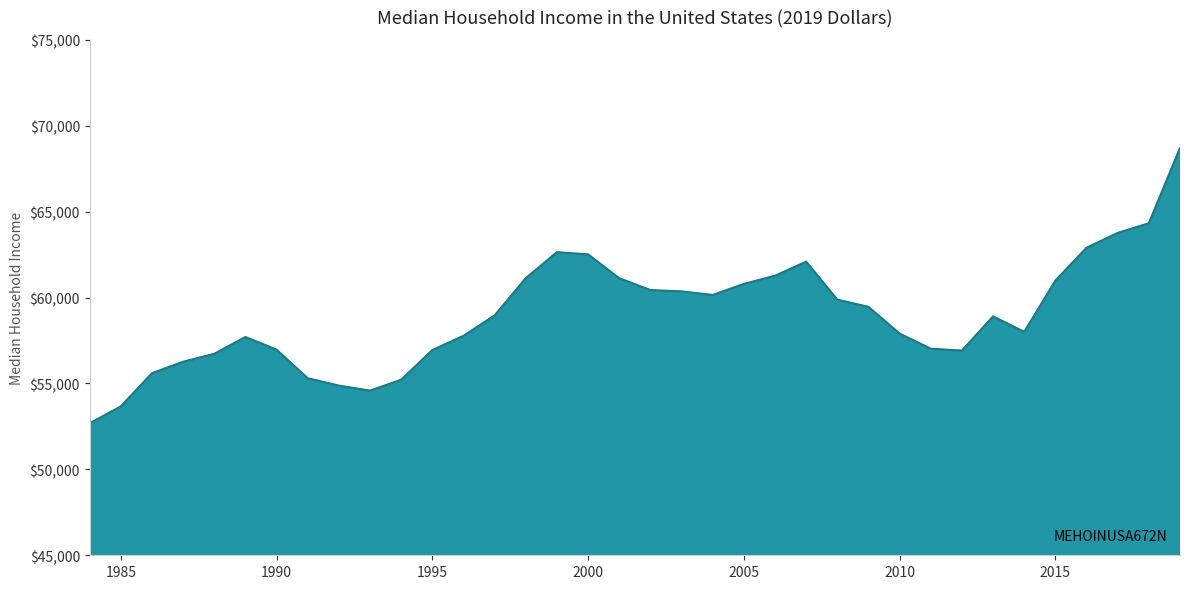

What is the difference between the maximum and minimum values?

16024